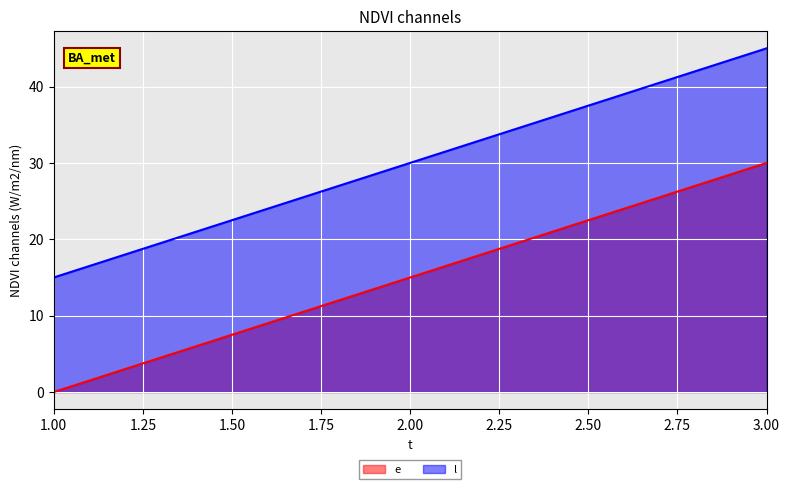

What is the average value of the e series?

15